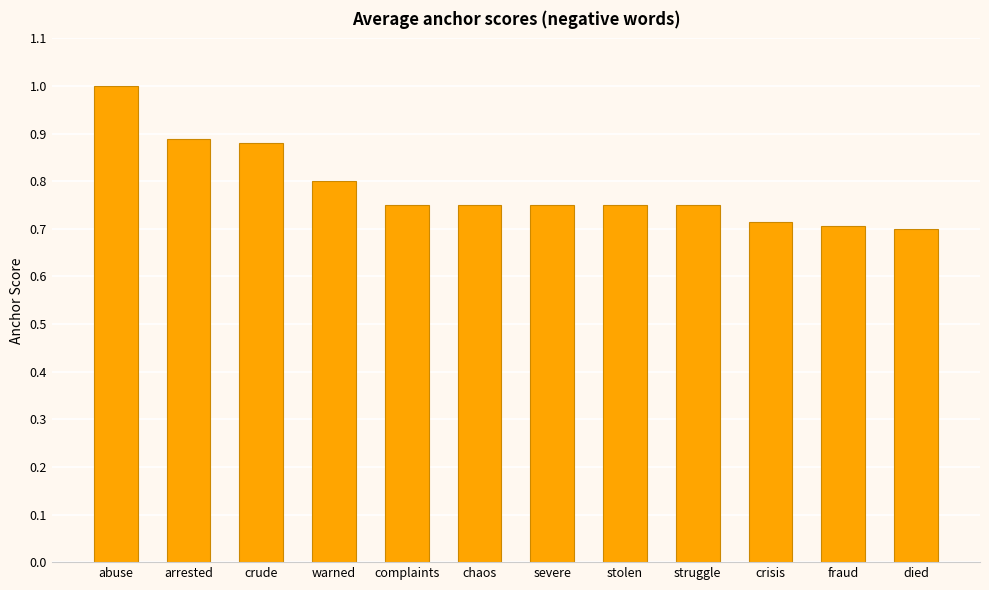

Which category has the highest value across all series?

abuse